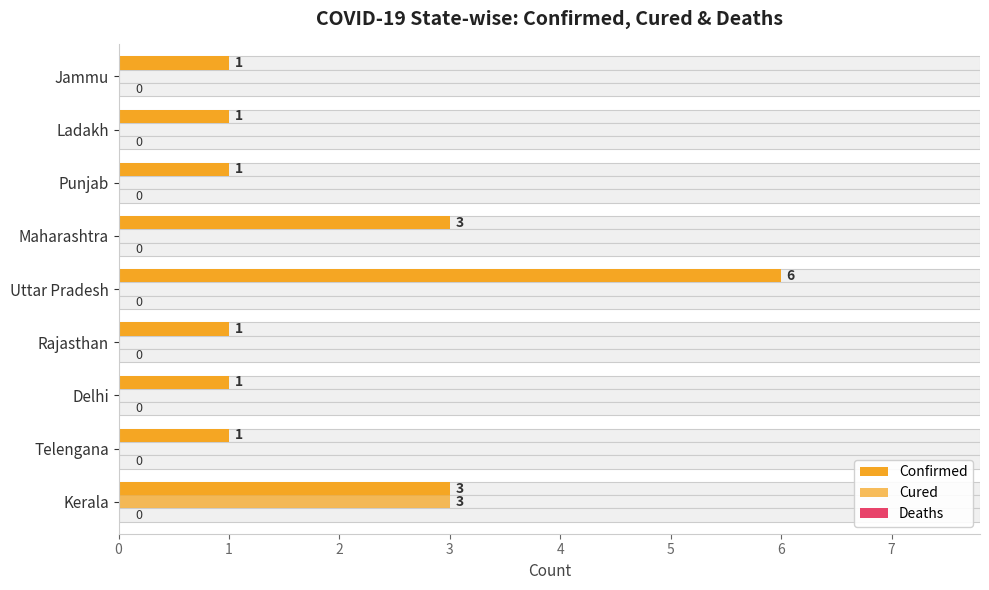

Which series has the largest total across all categories?

Confirmed